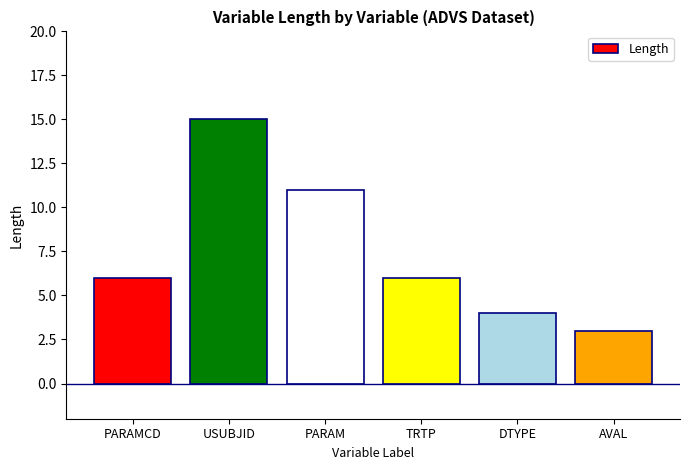

True or false: the data shows 6 at PARAM.

False